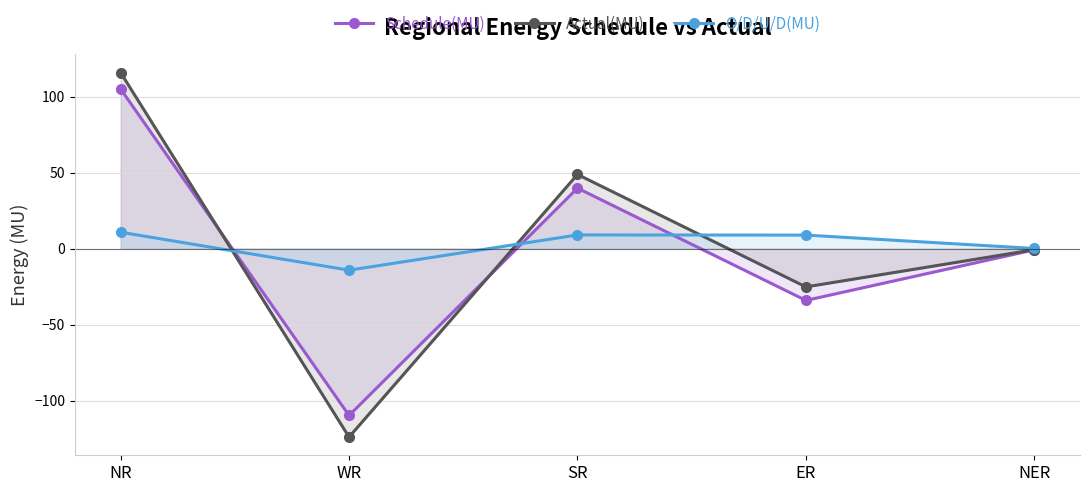

How many times do Actual(MU) and O/D/U/D(MU) cross each other?

3